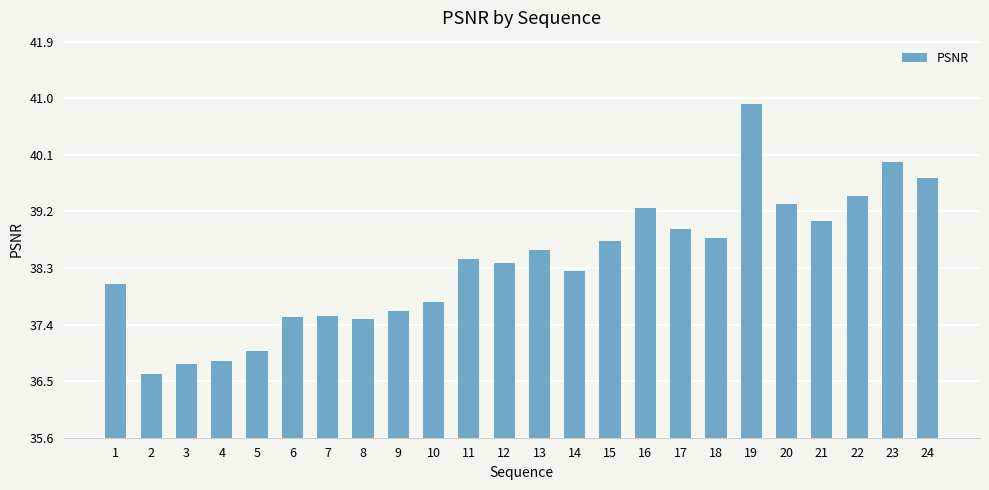

What is the value of the 24th bar from the left?

39.7